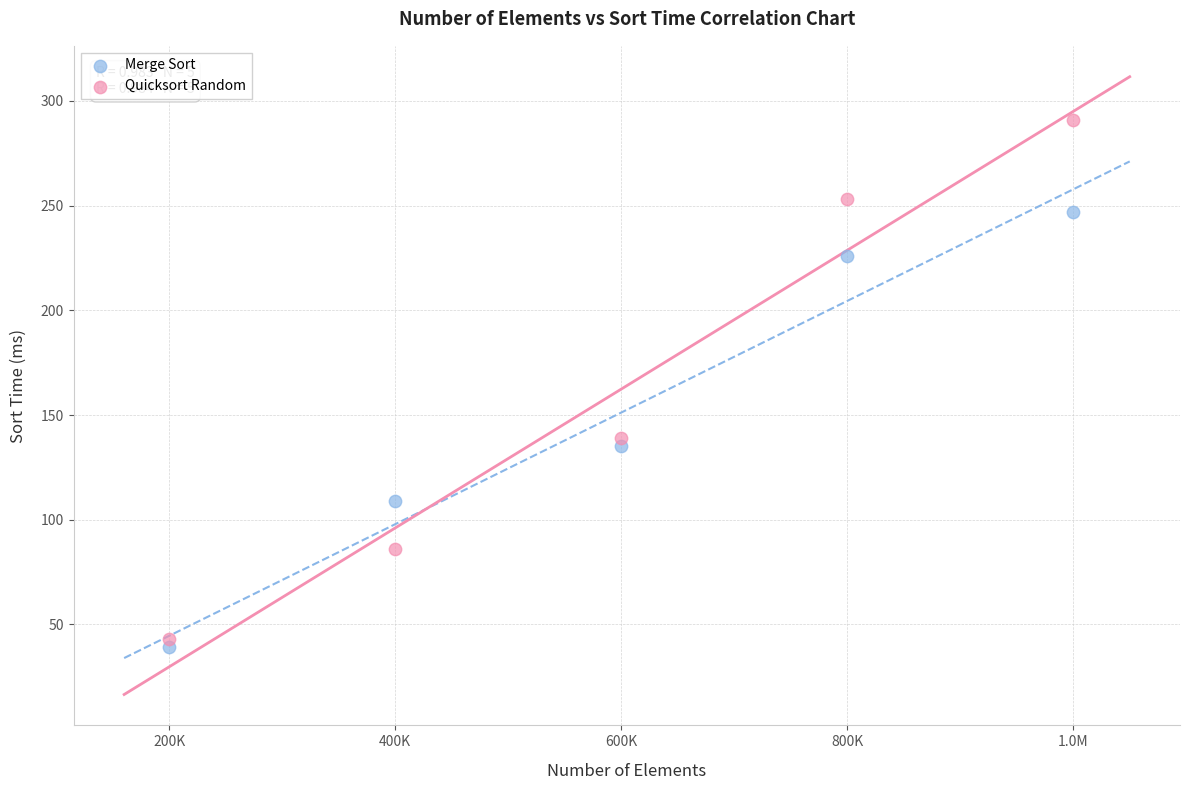

Which series has the largest Y range (max minus min)?

Quicksort Random